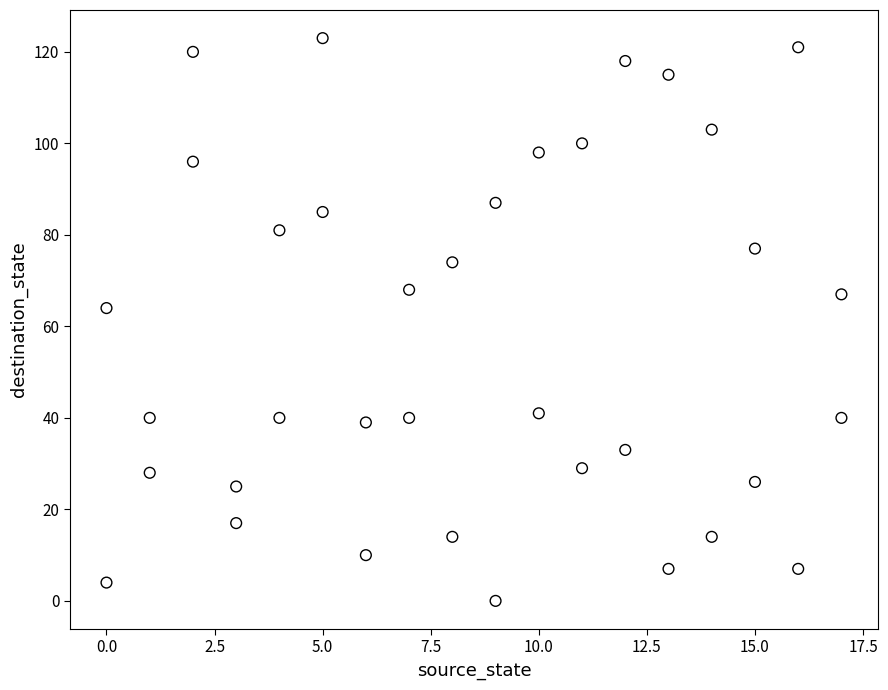

What Y value in the scatter plot is closest to 61?

64